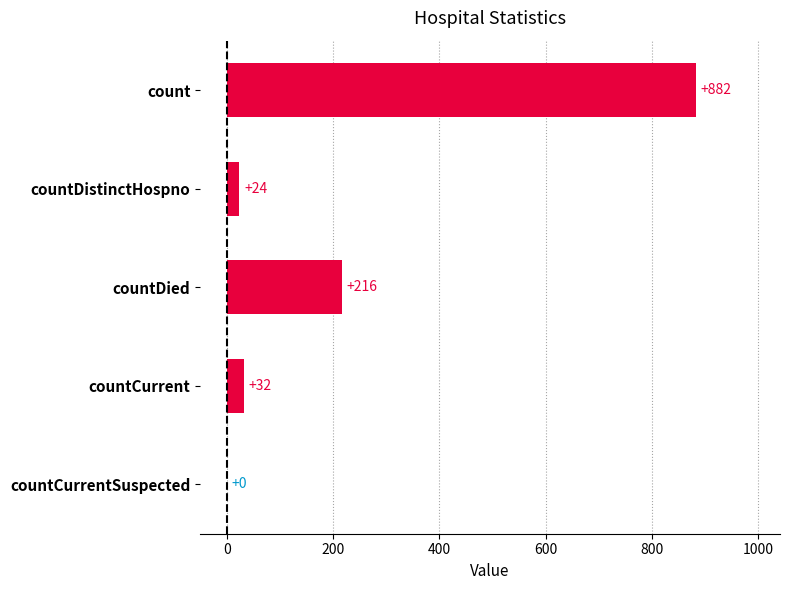

How many distinct data groups are displayed?

1